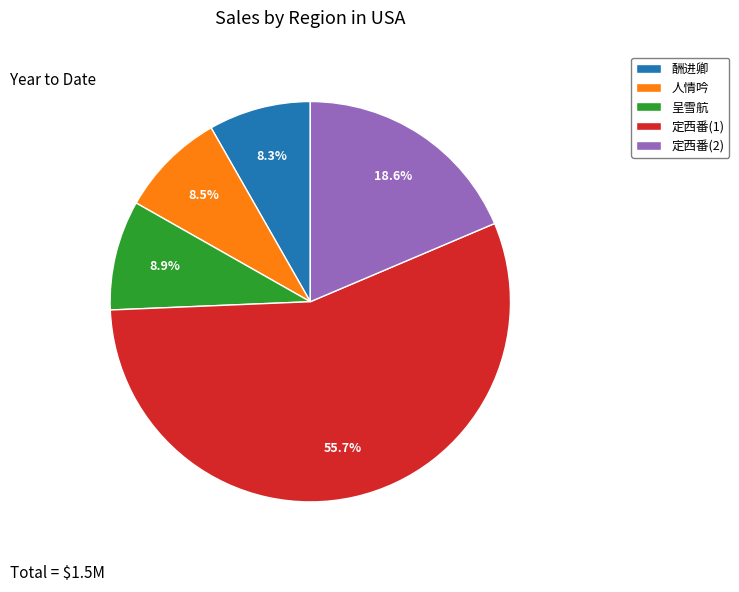

Which category has the biggest portion of the pie?

定西番(1)